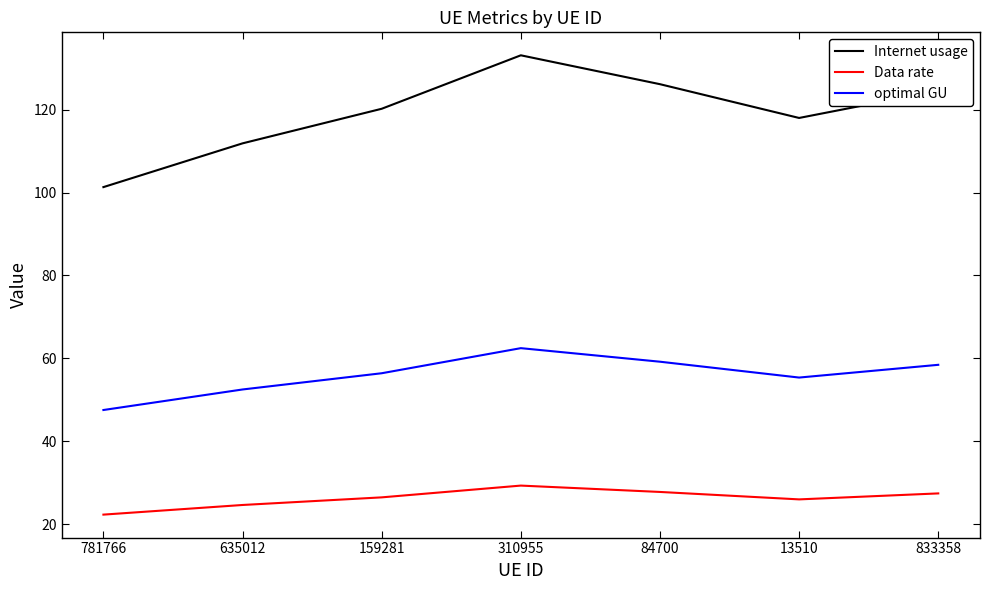

Rank the series by their maximum value, from lowest to highest.

Data rate, optimal GU, Internet usage